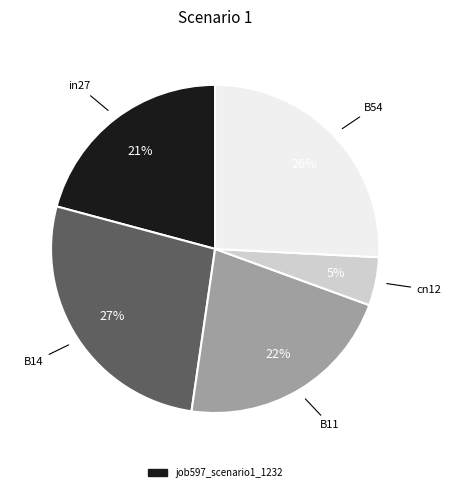

To the nearest percent, what is the average slice percentage?

20%